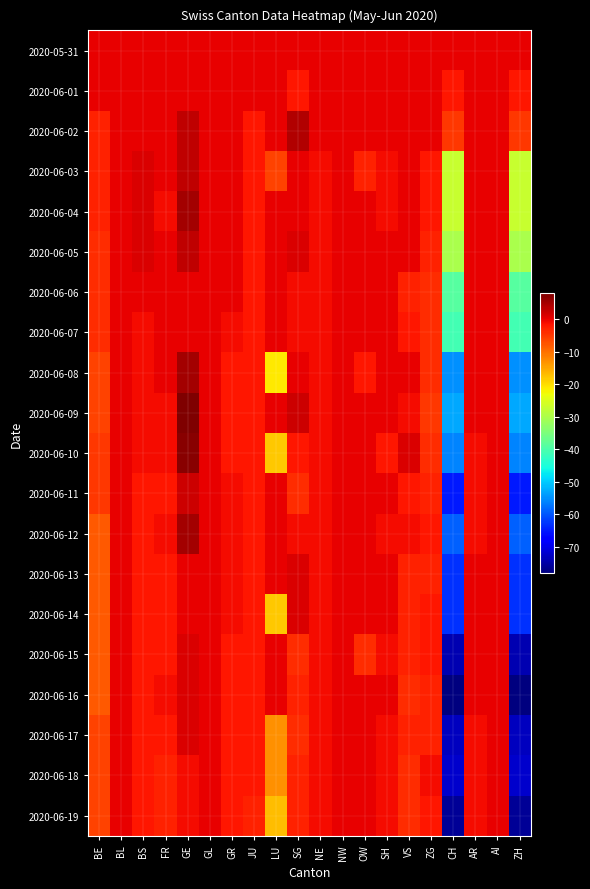

What is the greatest value displayed?

8